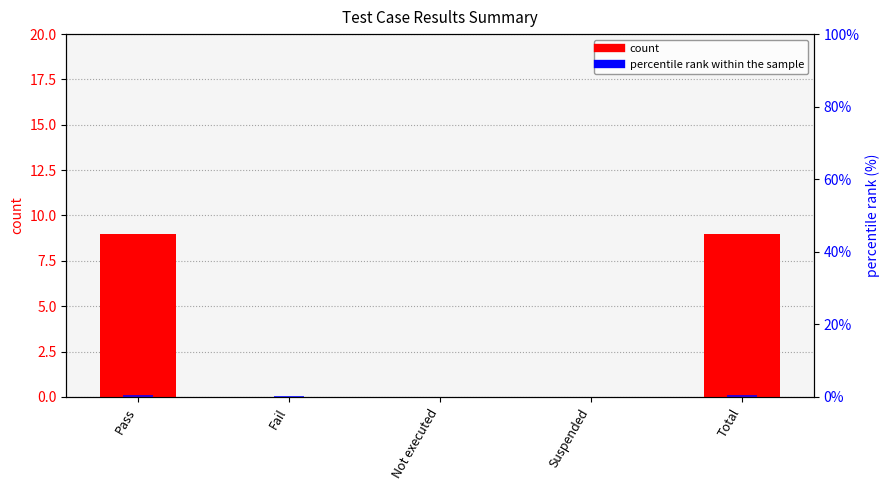

What is the average value of the percentile rank within the sample series?

0.3